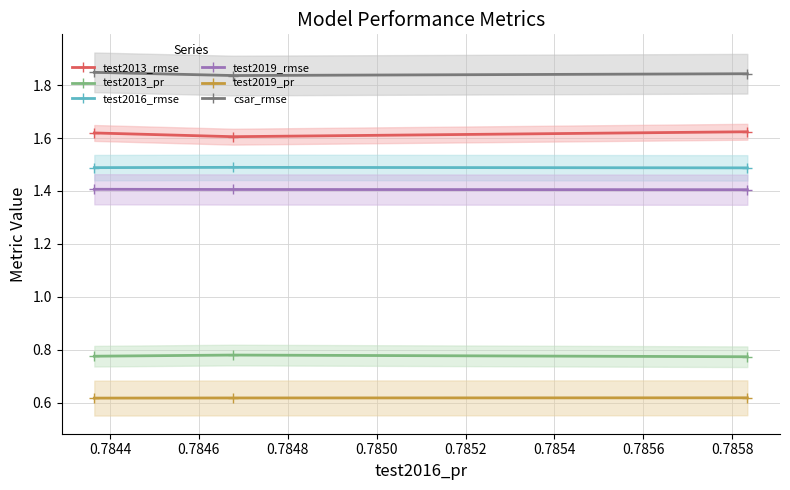

How many series are shown in this chart?

6